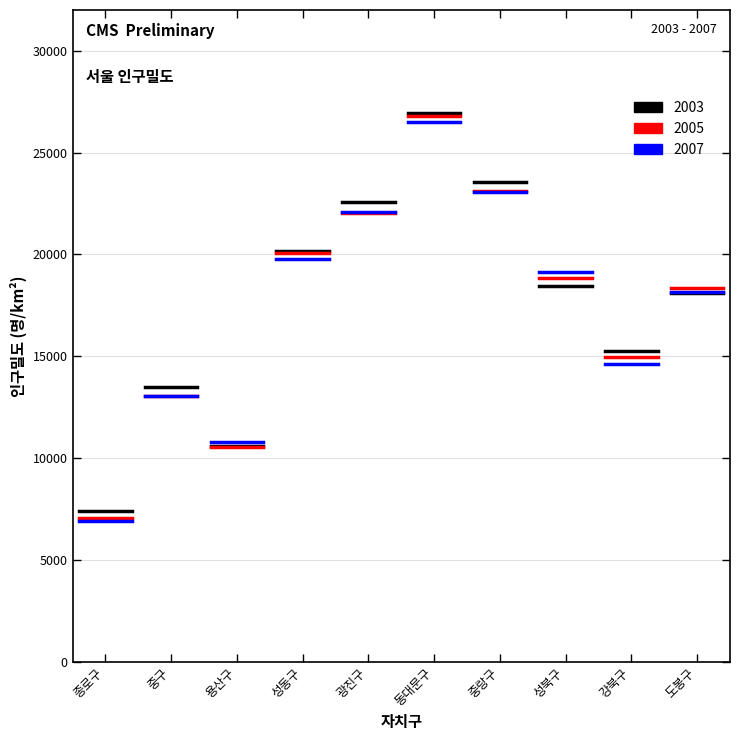

At how many categories does at least one series exceed 9690?

9